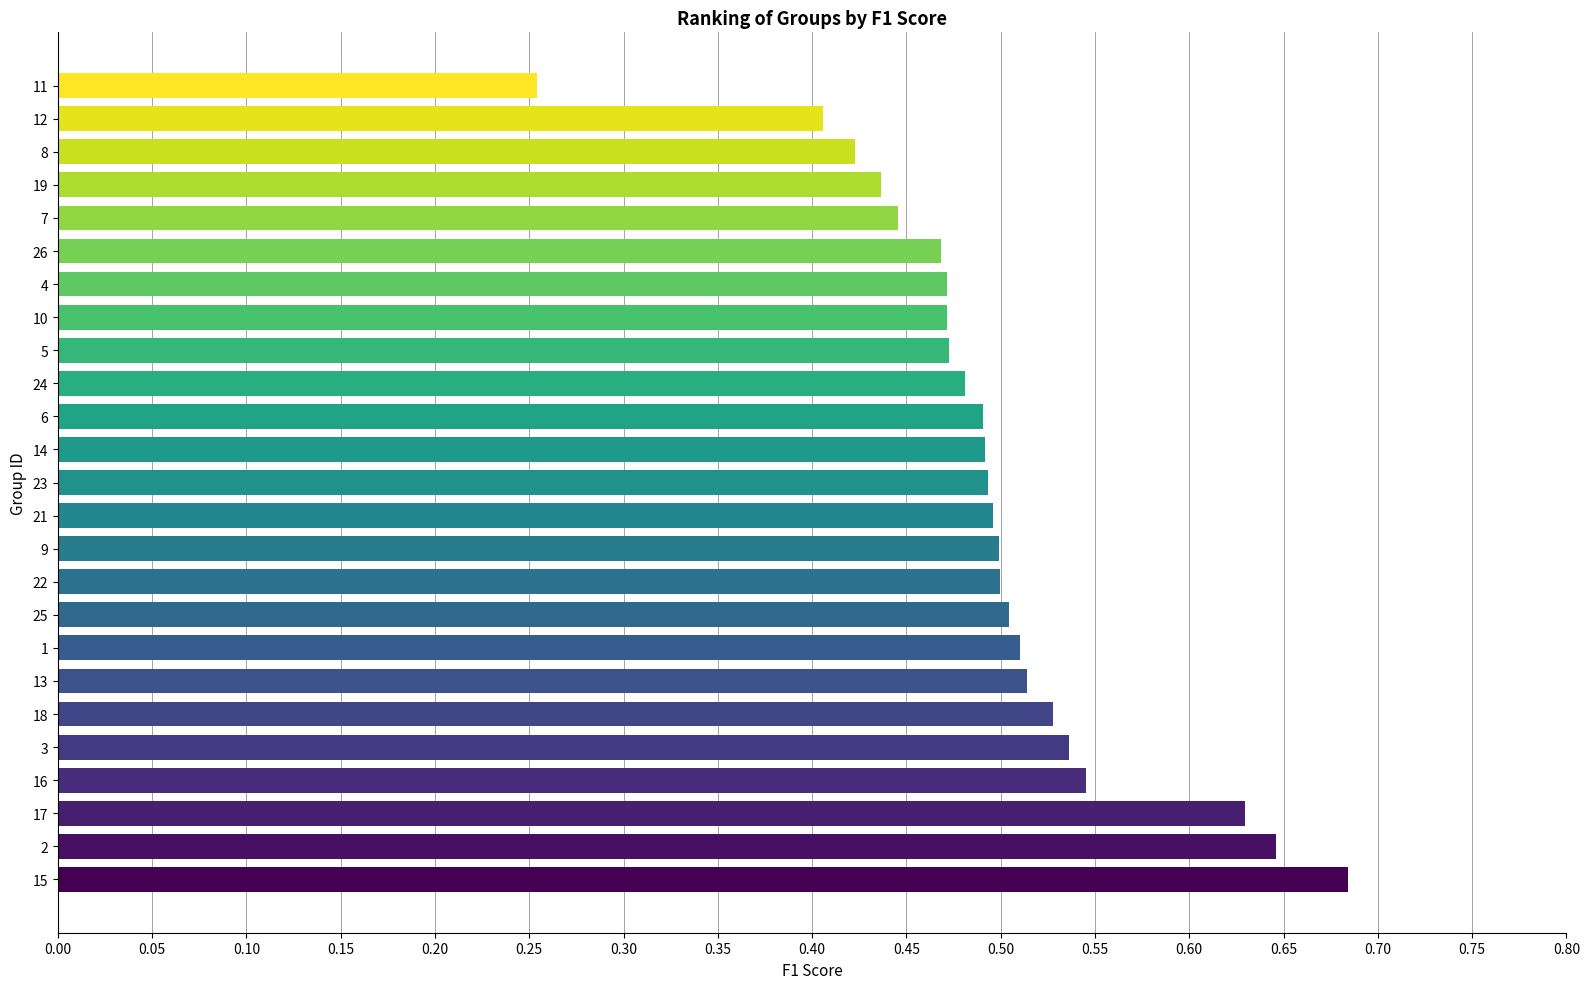

The chart shows a value of 0.1 at 22. True or false?

False